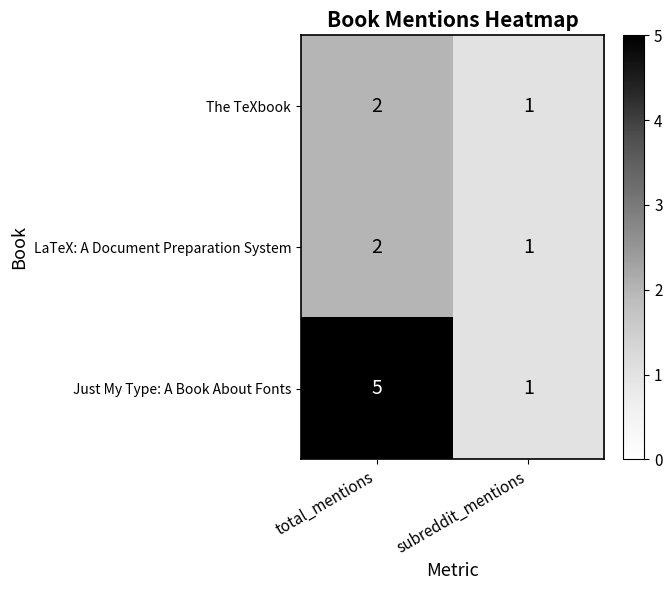

What is the greatest value displayed?

5